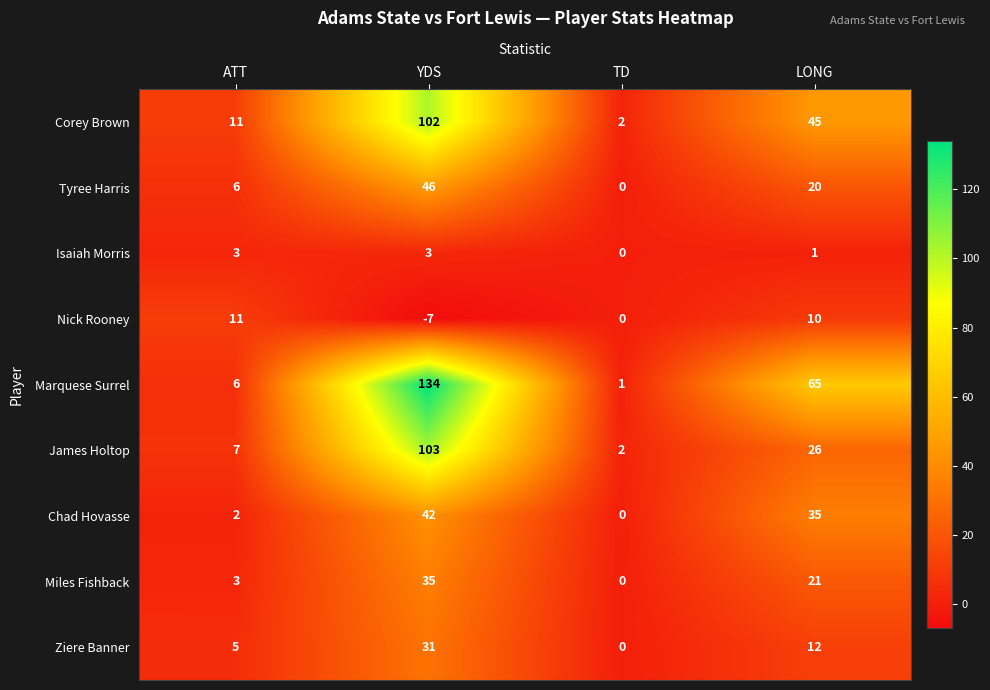

How many data points does each series have?

4